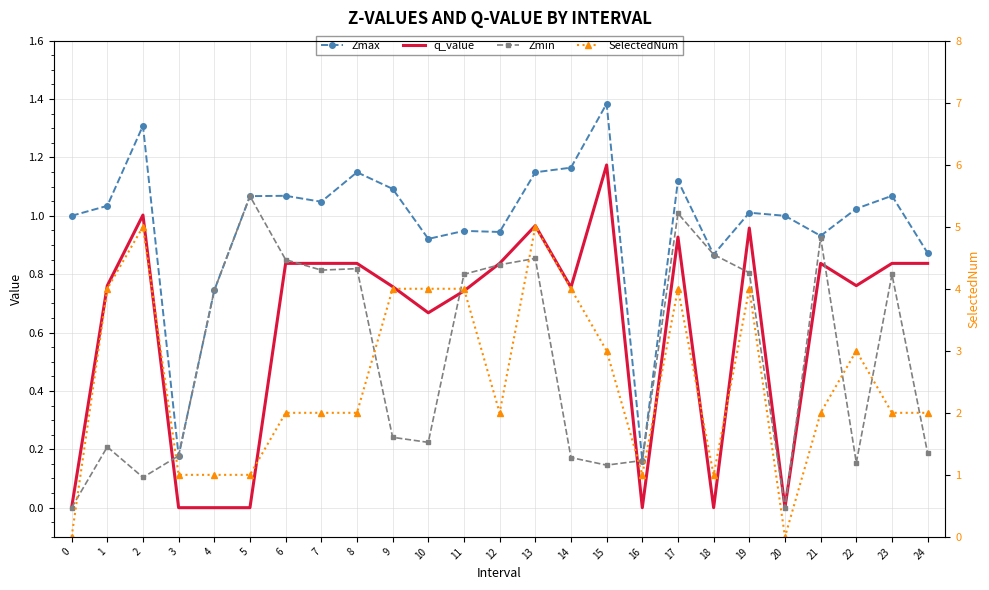

What is the value of the Zmax point at the 12th from the left?

0.9